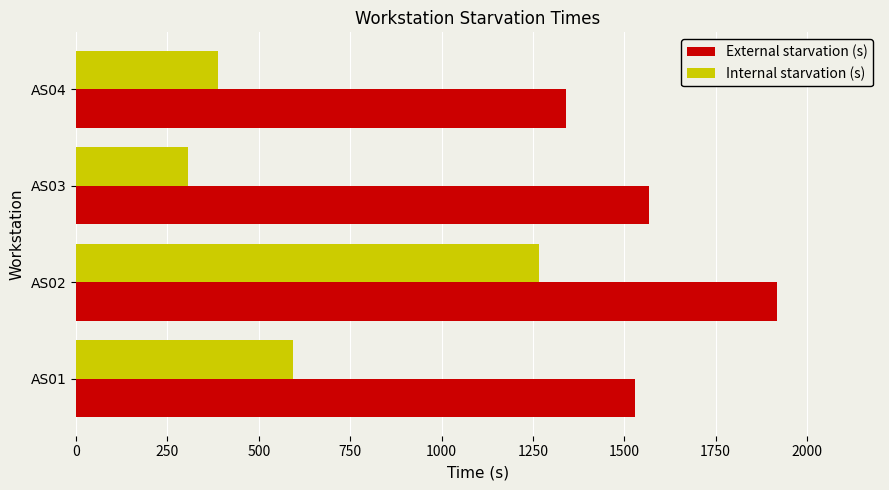

Where is Internal starvation (s) nearest to the value 786?

AS01